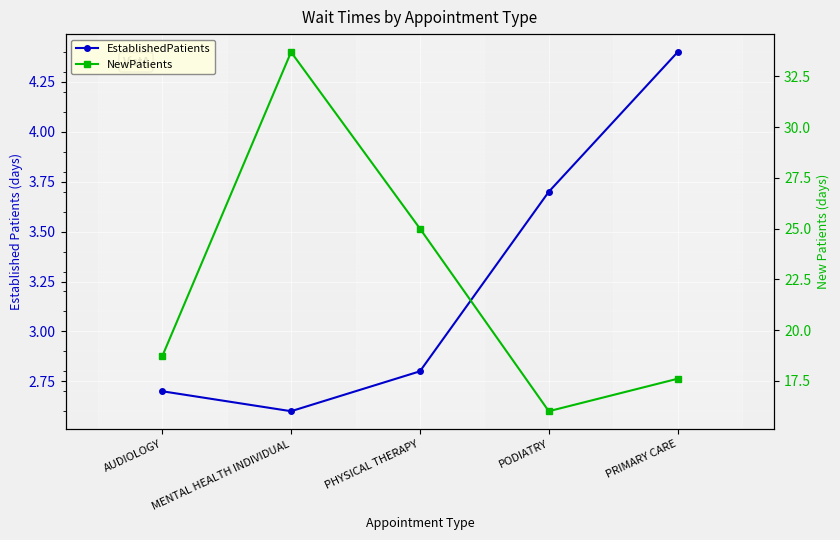

Which series has the largest total across all categories?

NewPatients